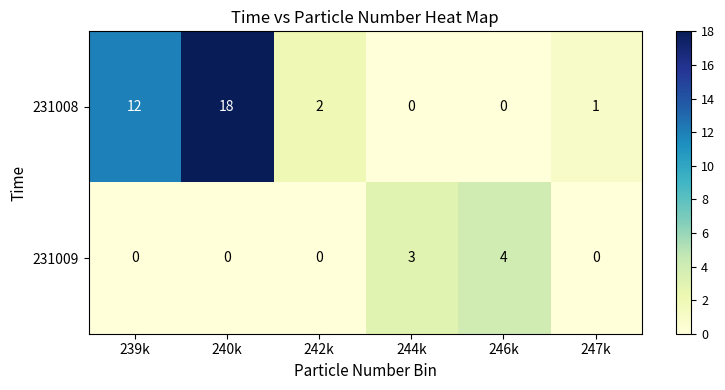

Is it true that 231008 equals 2 at 242k?

True